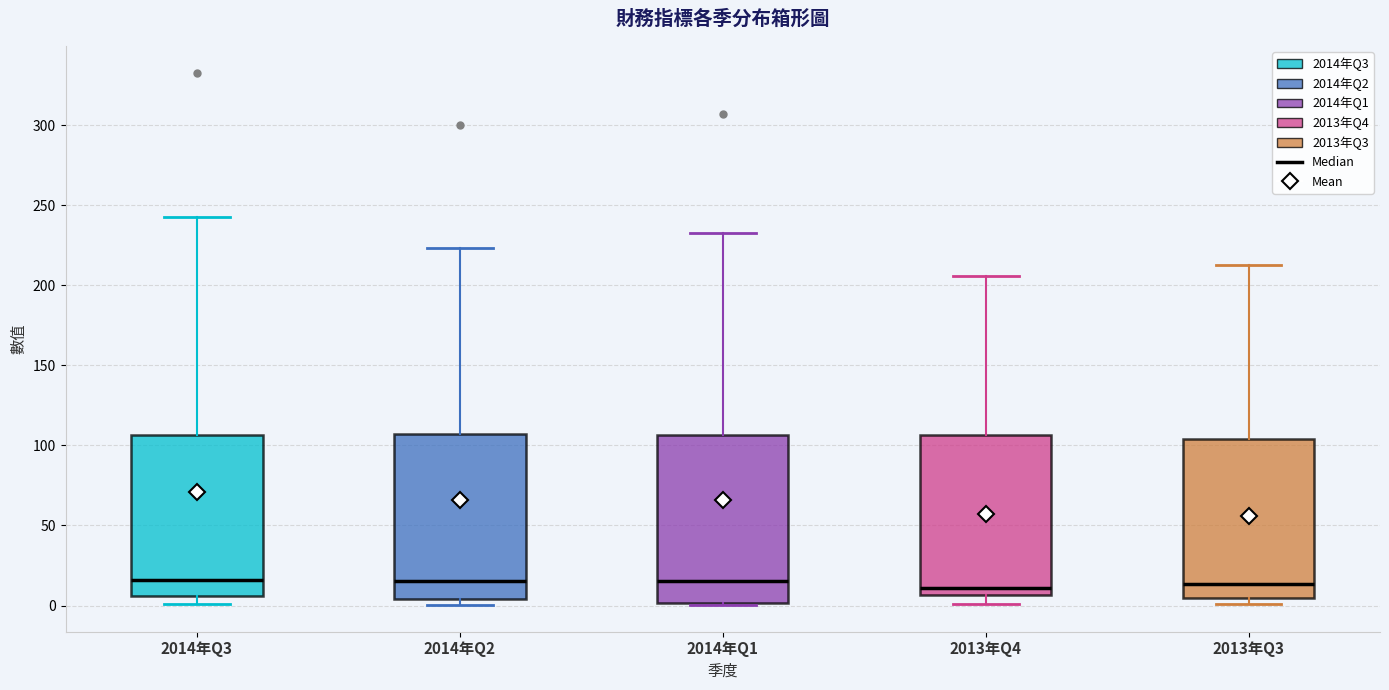

Reading left to right, transcribe this box plot: for each box, give where its median line is, the range the box spans, and where its two whiskers end, as read against the y-axis. The values are not printed on the chart, so give them approximately, as read against the axis.

2014年Q3: median 15, box 5 to 105, whiskers 0 to 245
2014年Q2: median 15, box 5 to 105, whiskers 0 to 225
2014年Q1: median 15, box 0 to 105, whiskers 0 to 230
2013年Q4: median 10, box 5 to 105, whiskers 0 to 205
2013年Q3: median 15, box 5 to 105, whiskers 0 to 215